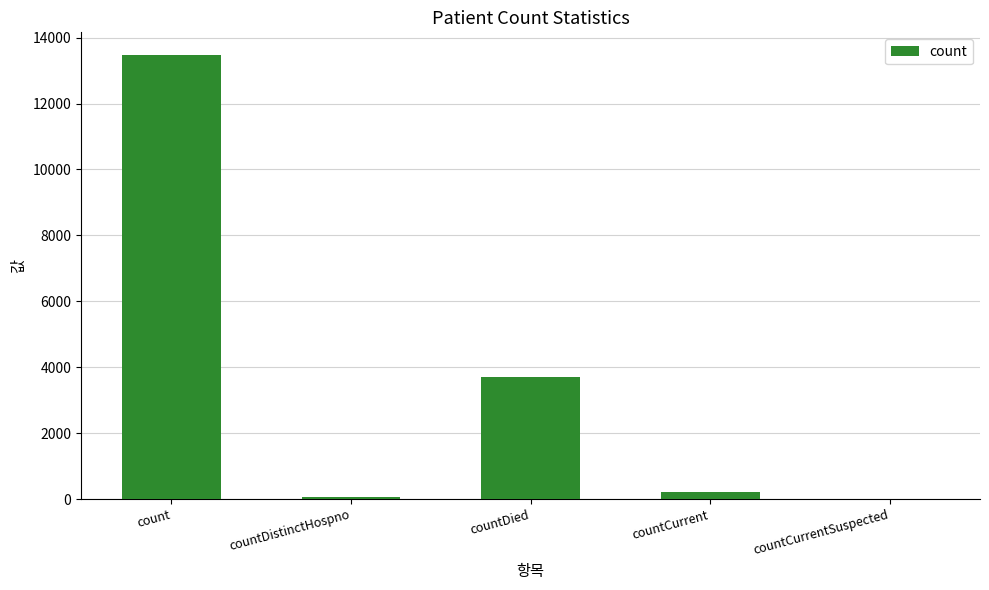

What is the maximum value shown in the chart?

13487